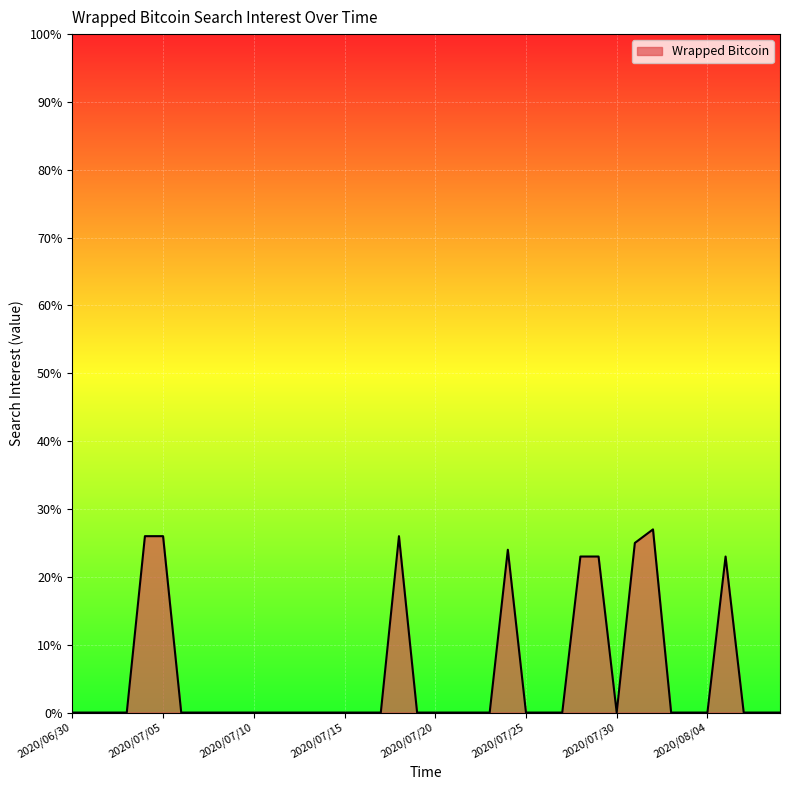

What is the maximum value shown in the chart?

27